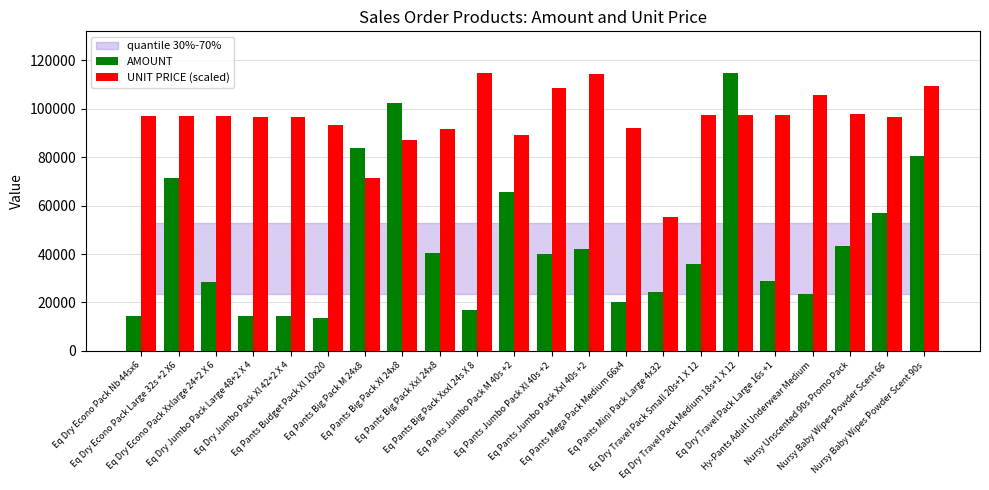

List the series in order of their overall mean, highest first.

UNIT PRICE (scaled), AMOUNT